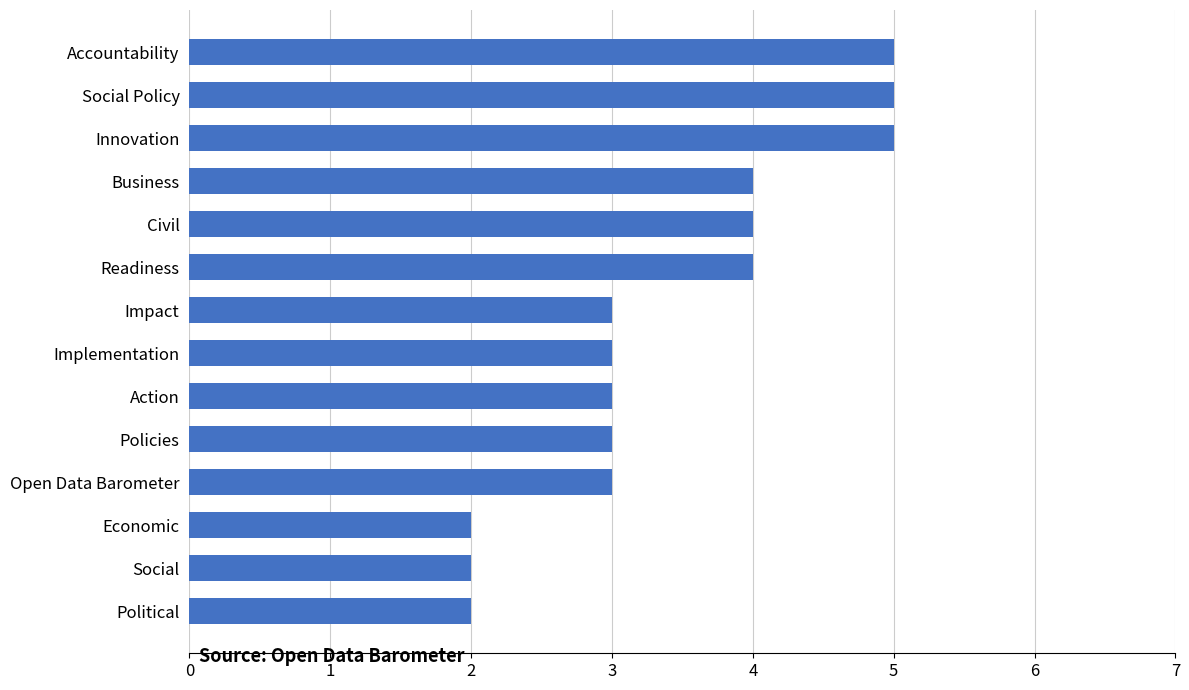

What value does the data have at Civil?

4